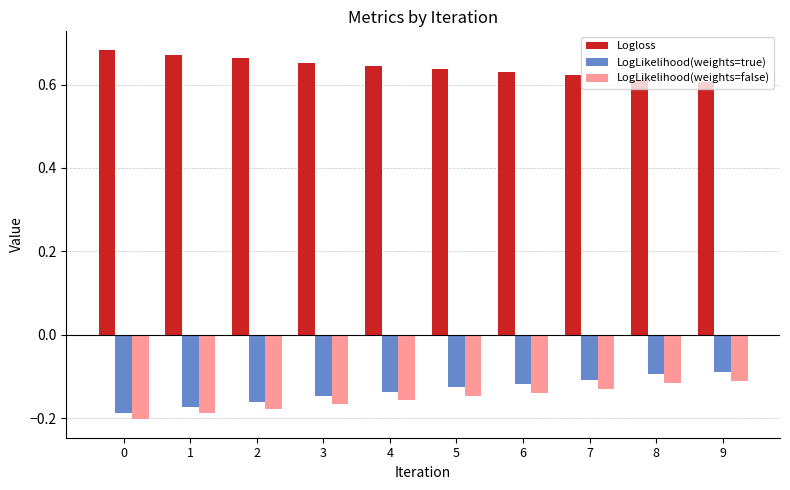

What is the difference between the highest and lowest values at 4?

0.8